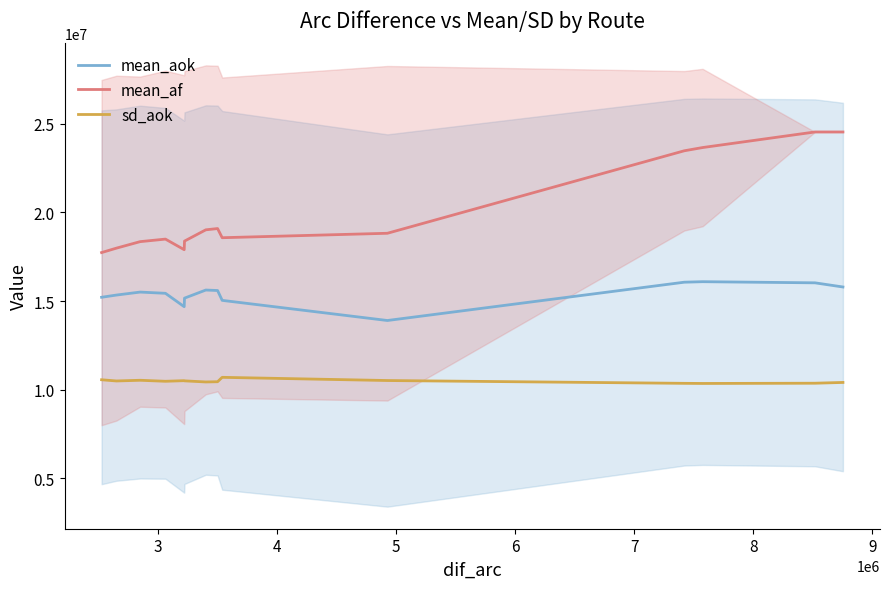

True or false: mean_aok and mean_af cross at least once.

False